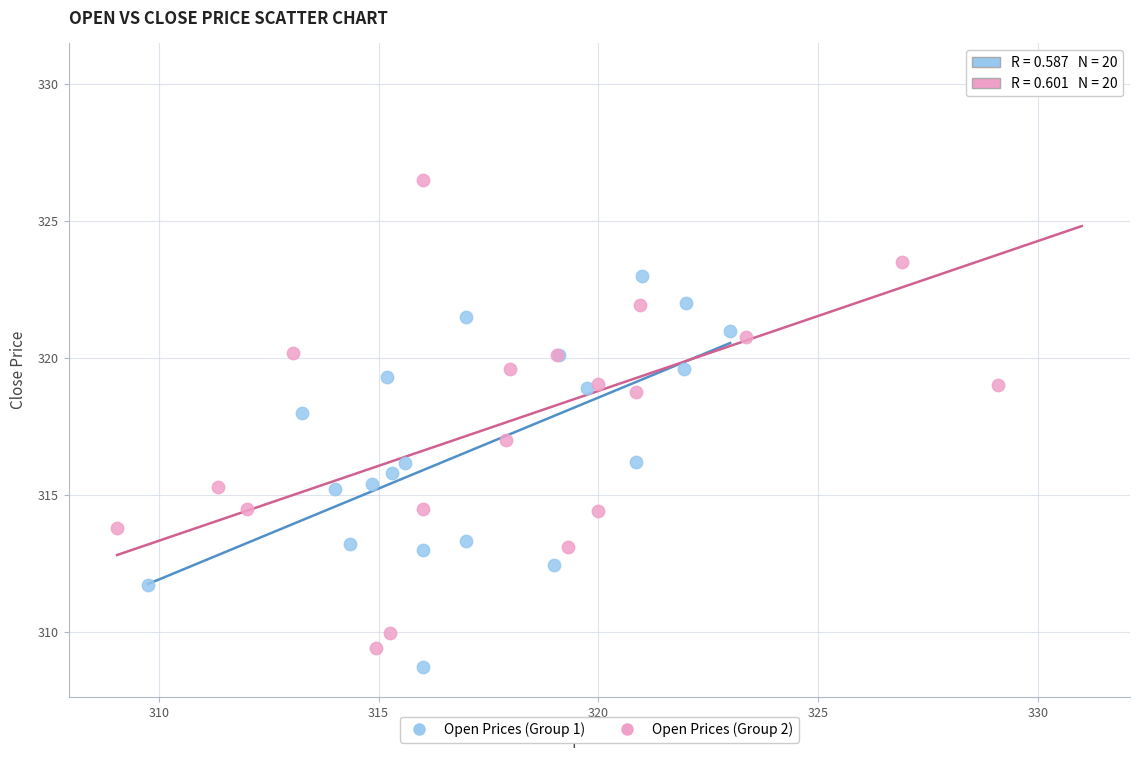

Which series has the largest Y range (max minus min)?

Open Prices (Group 2)